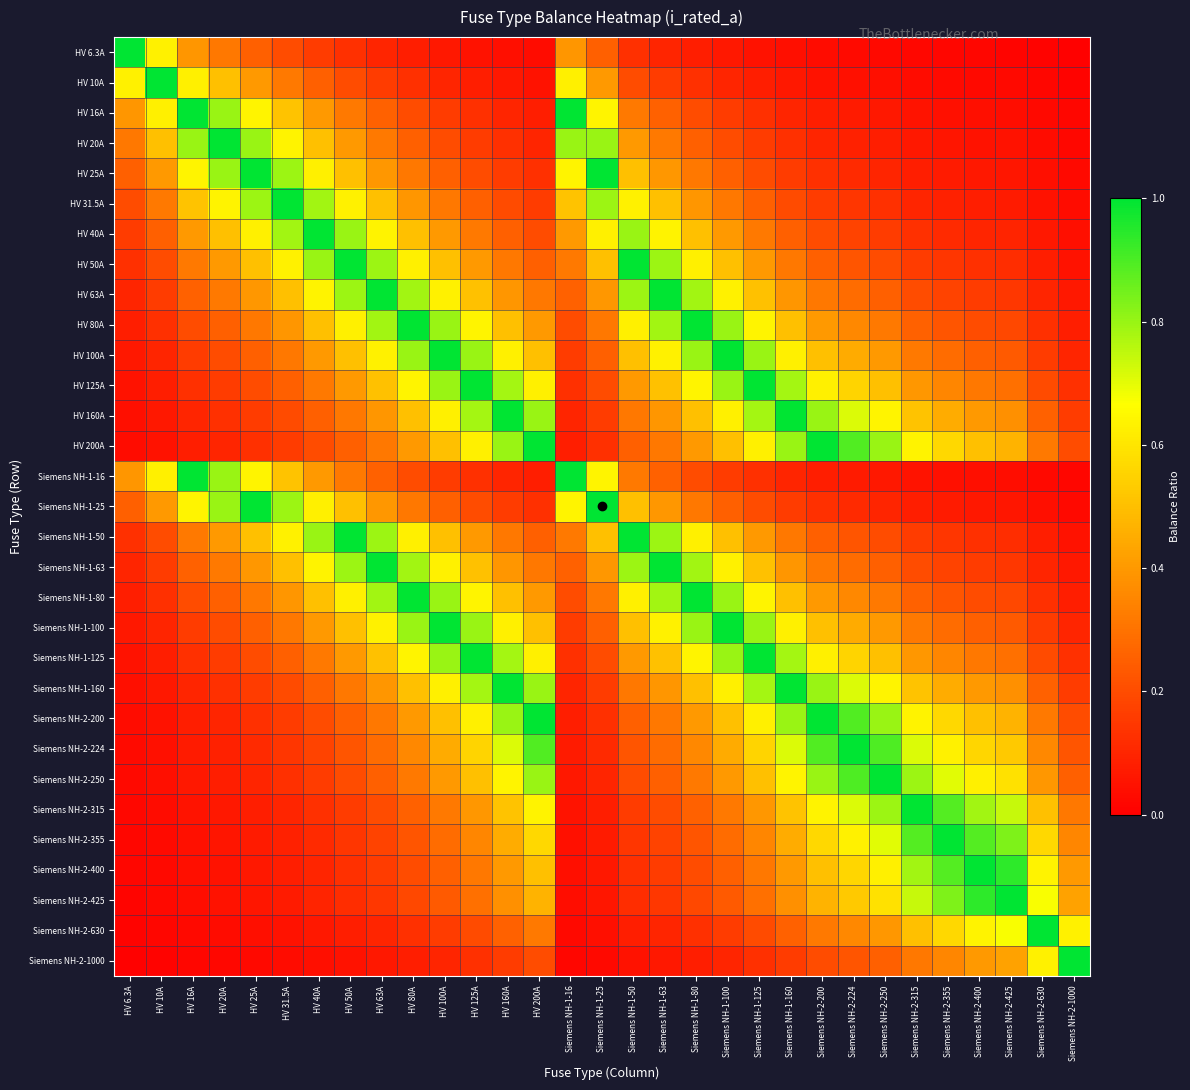

What is the total value across all series at Siemens NH-1-125?

13.8